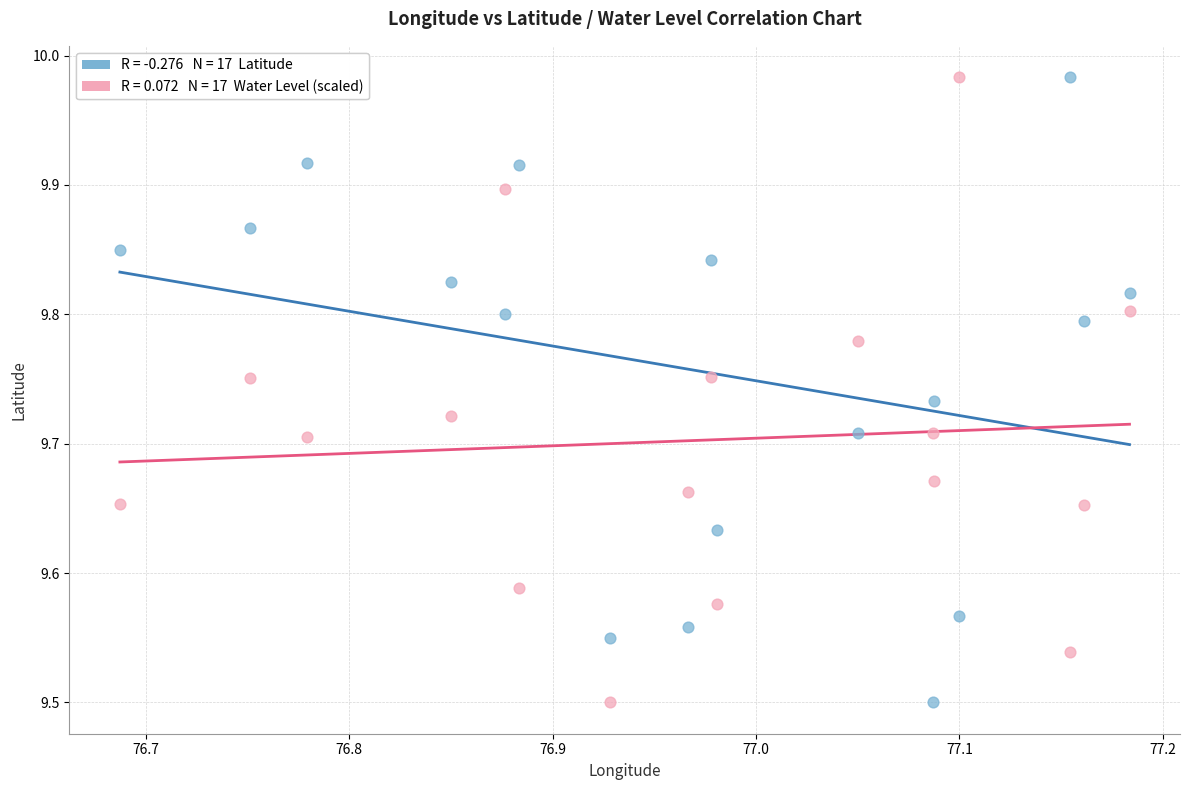

Across all data points, what is the range of Y values (max minus min)?

0.5